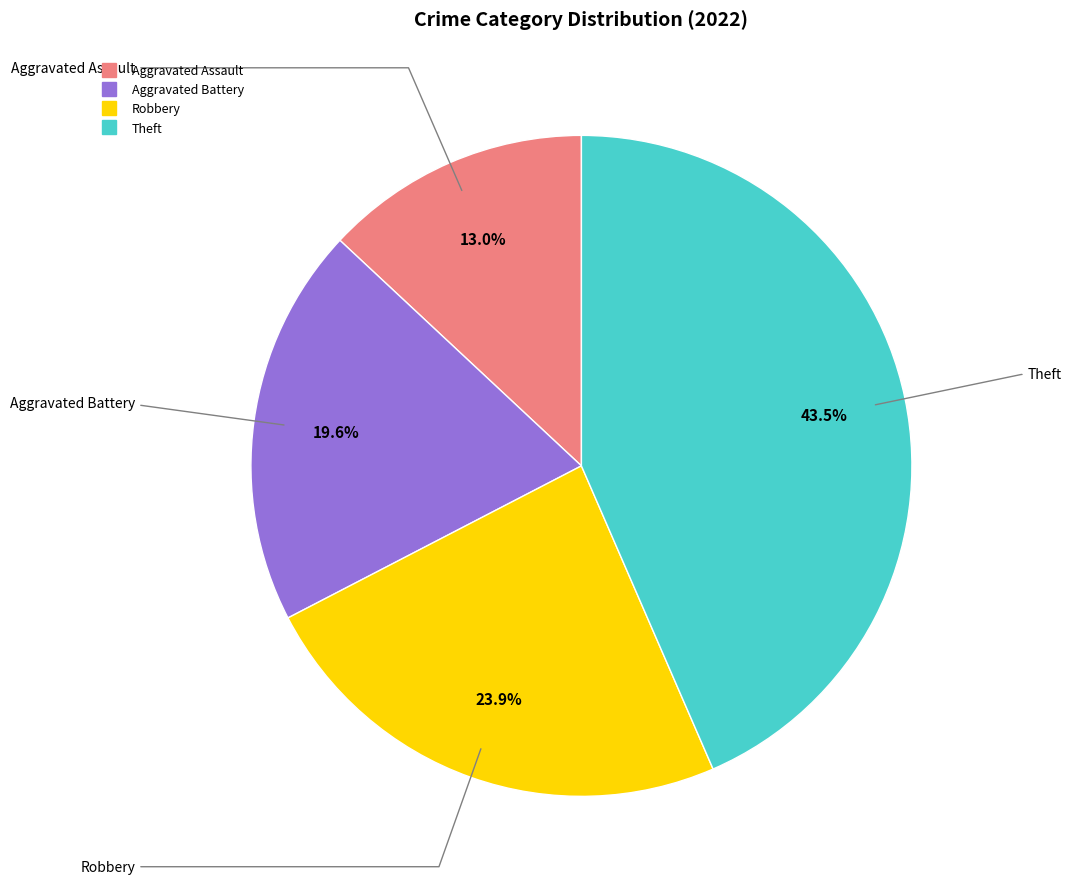

To the nearest percent, what is the average slice percentage?

25%